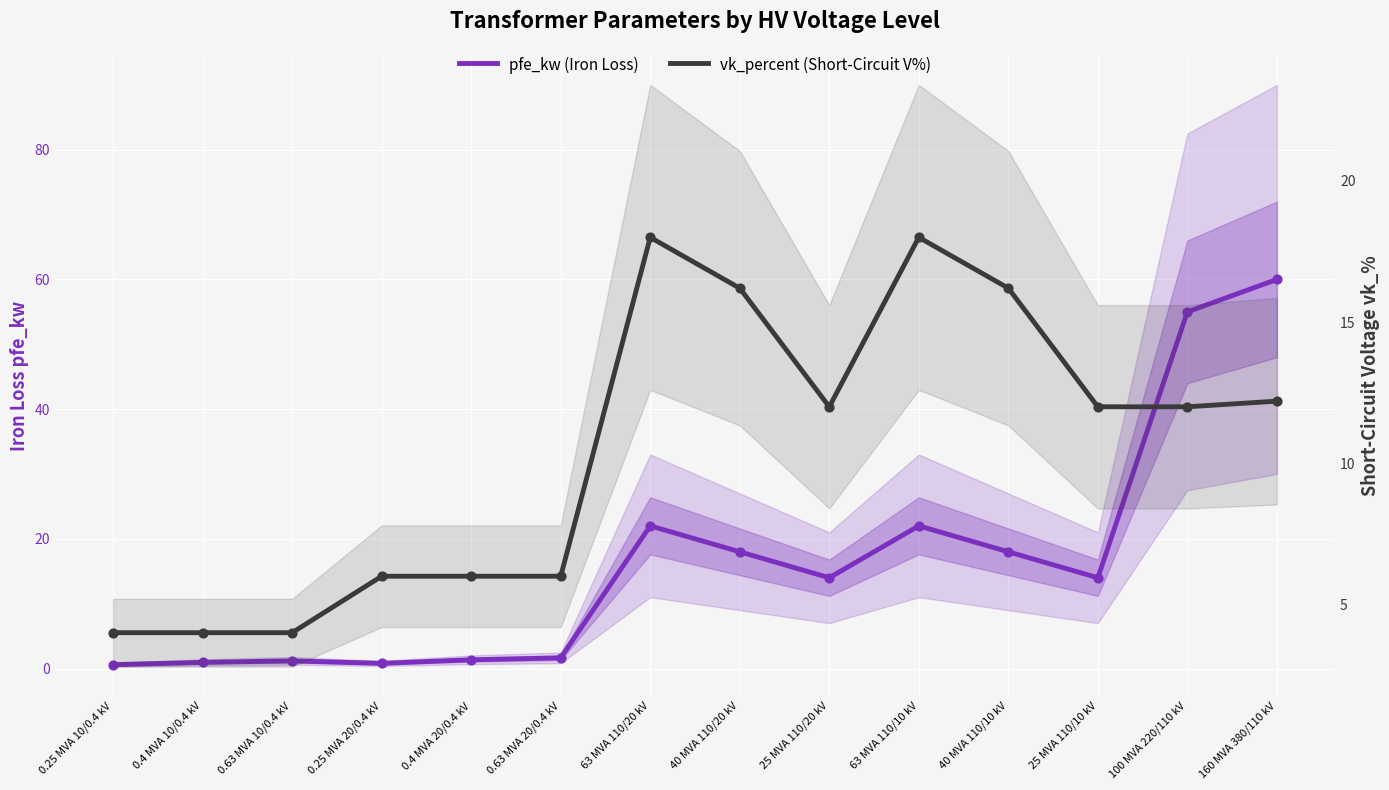

Which series reaches the maximum Y coordinate?

pfe_kw (Iron Loss)